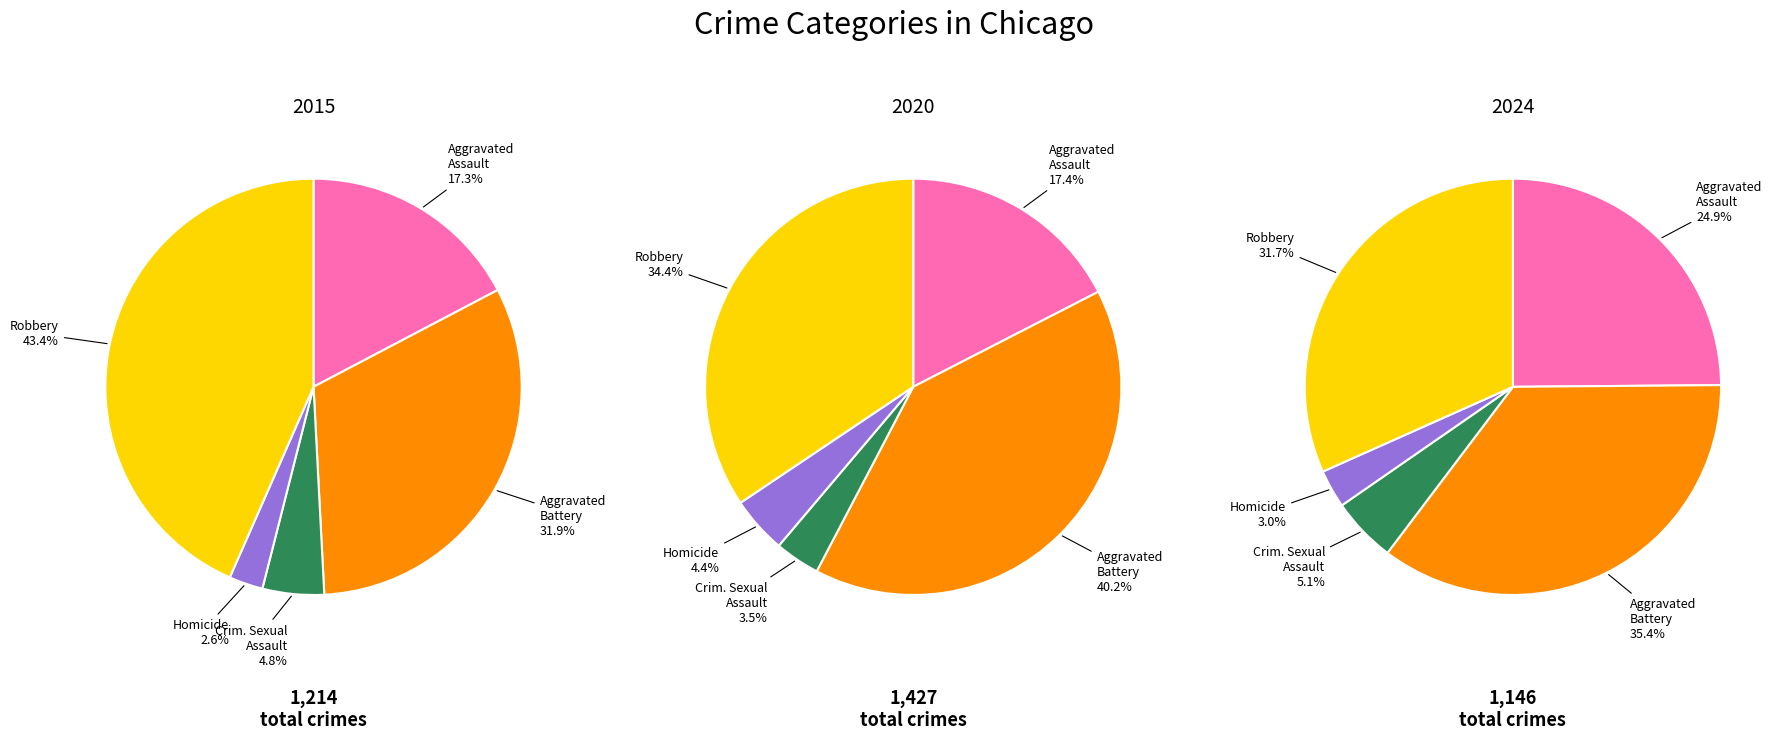

To the nearest percent, what portion does Aggravated Assault represent?

17%